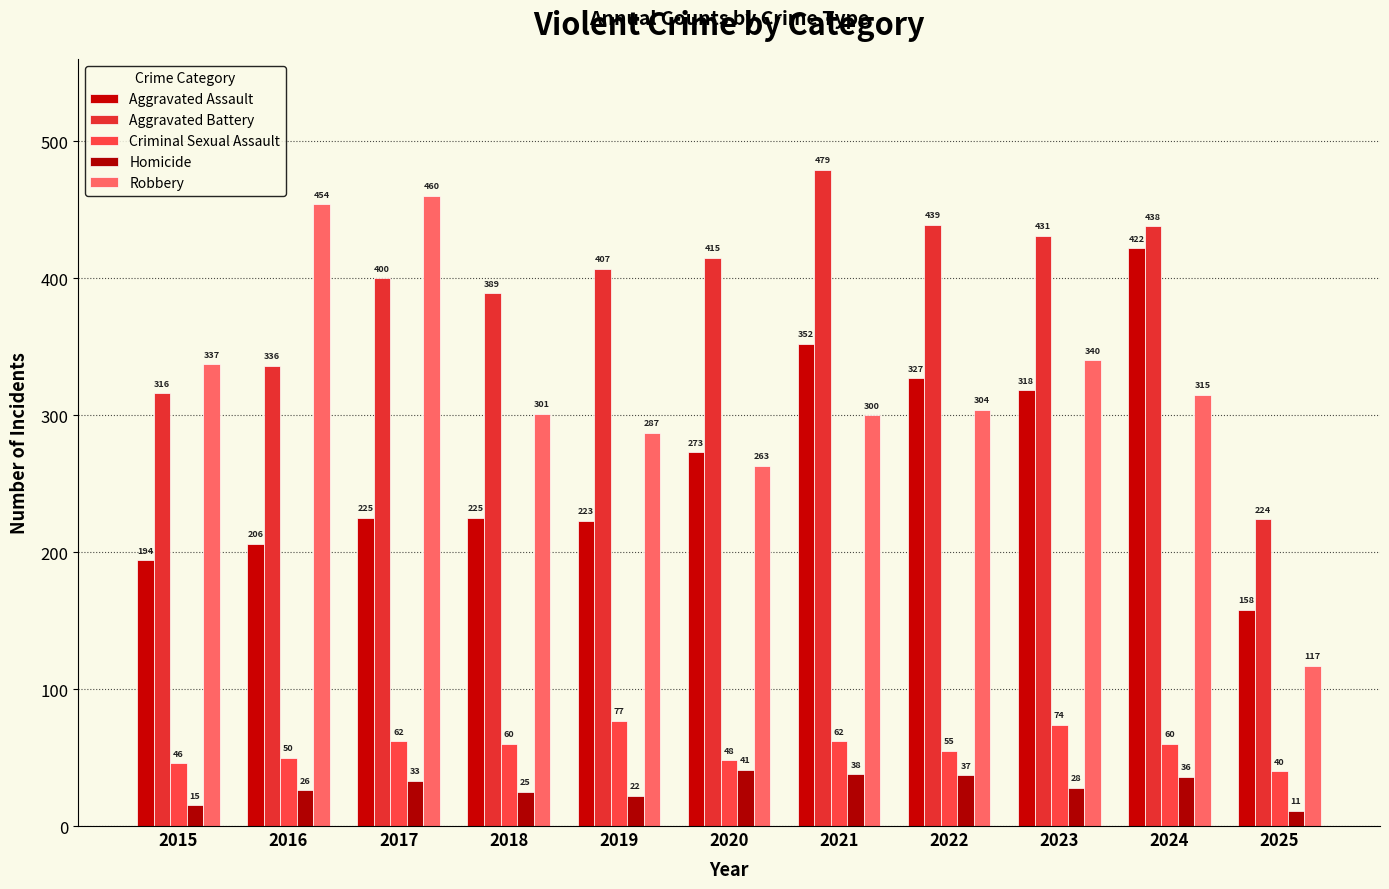

Which series has the largest total across all categories?

Aggravated Battery